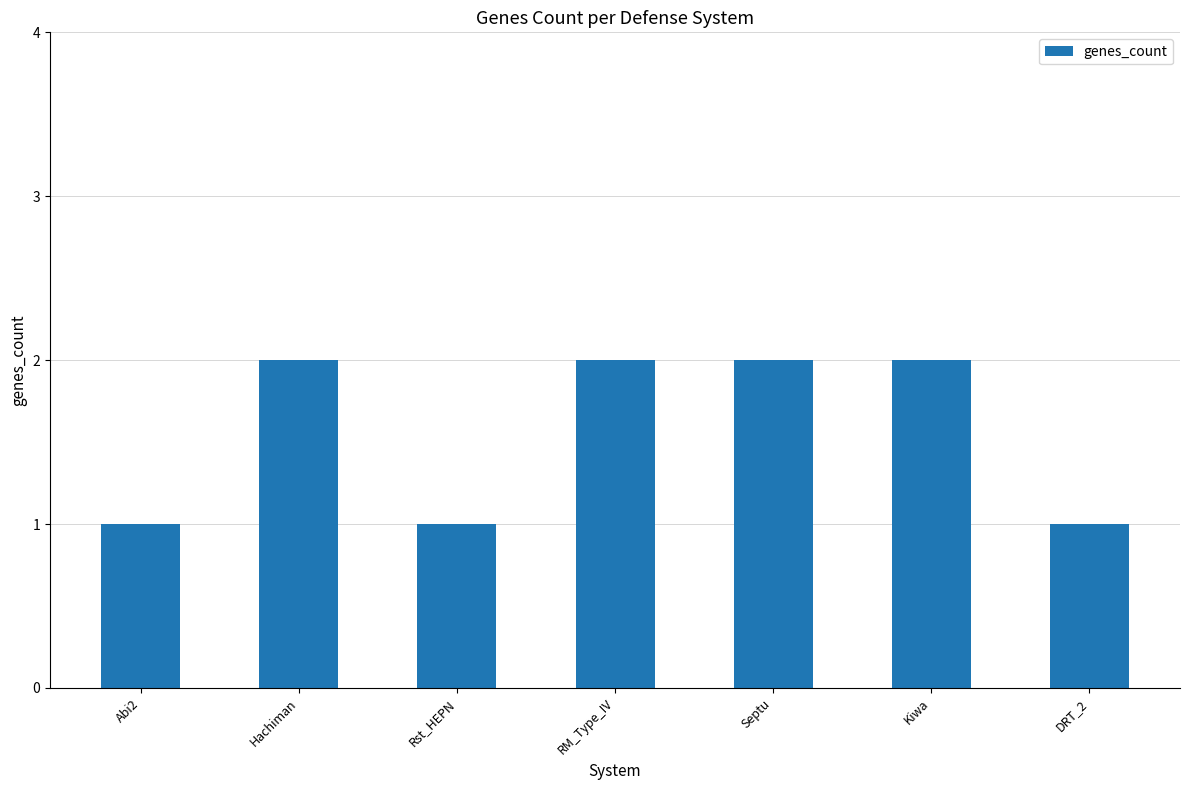

Is it true that the value at Abi2 is 1?

True